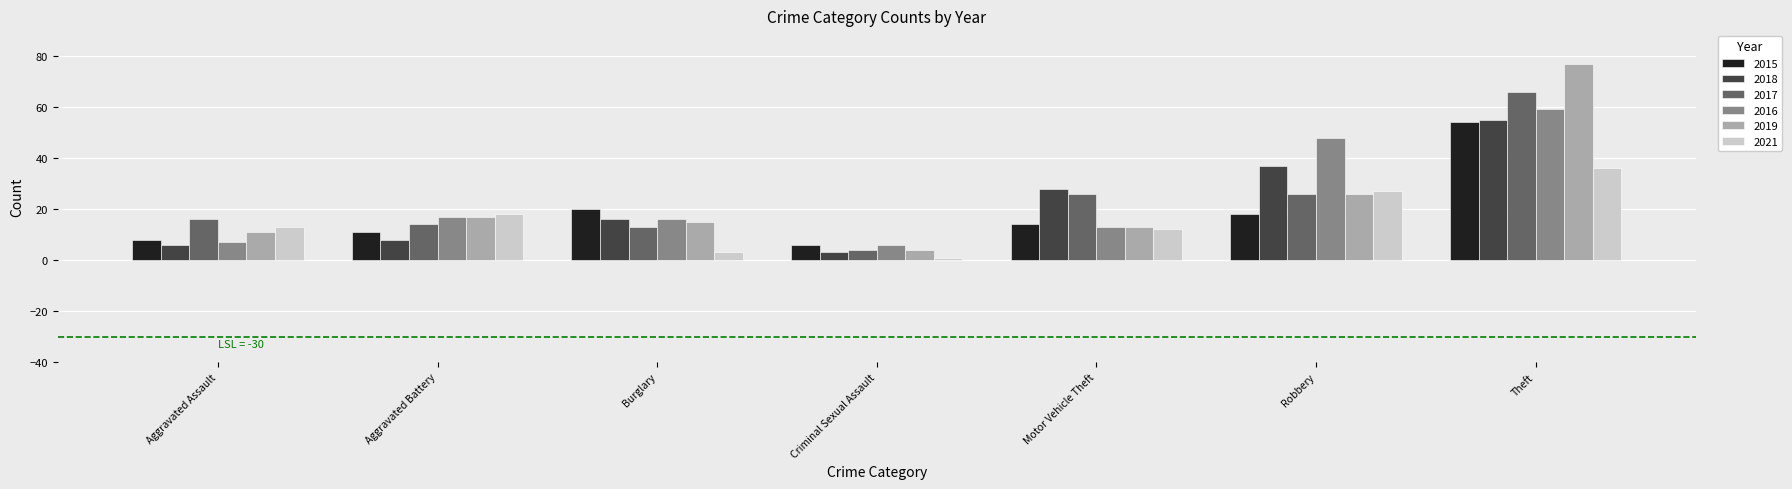

Is it true that 2021 equals 58 at Theft?

False